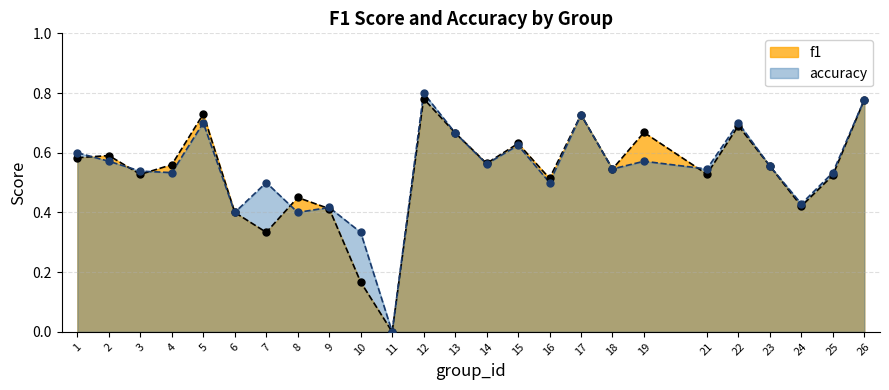

What are all the series names shown in the legend?

f1, accuracy